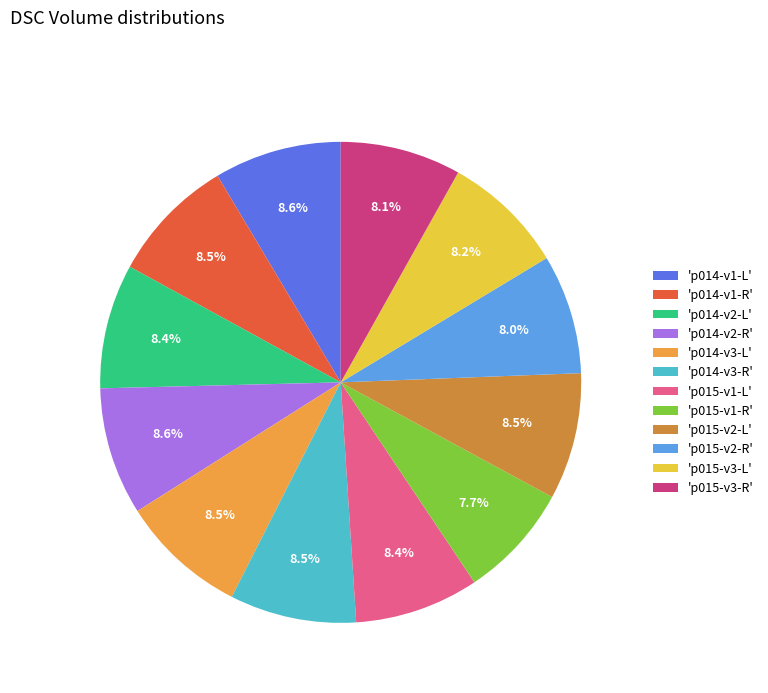

What percentage do 'p015-v1-R' and 'p015-v3-L' together represent?

15.9%